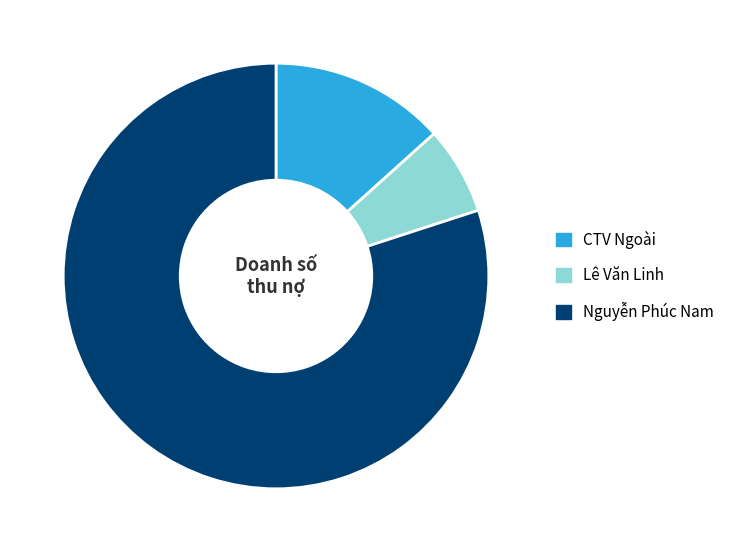

Which has a higher value, Nguyễn Phúc Nam or CTV Ngoài?

Nguyễn Phúc Nam